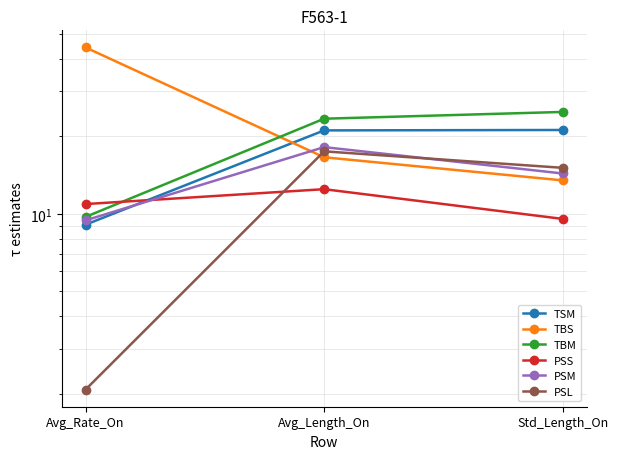

What position from the right is Avg_Rate_On?

3